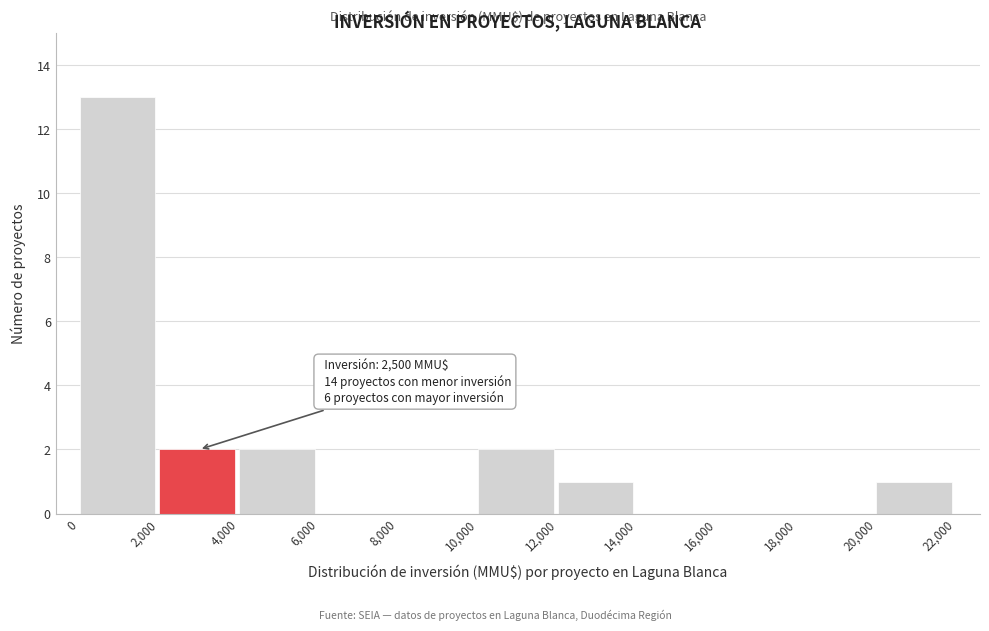

Which range on the x-axis has the tallest bar?

0 to 2,000